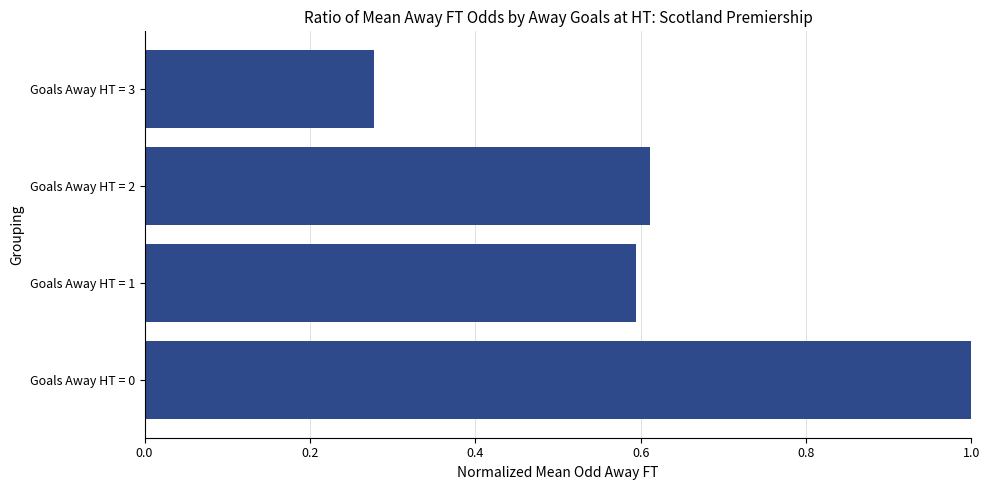

What is the greatest value displayed?

1.0